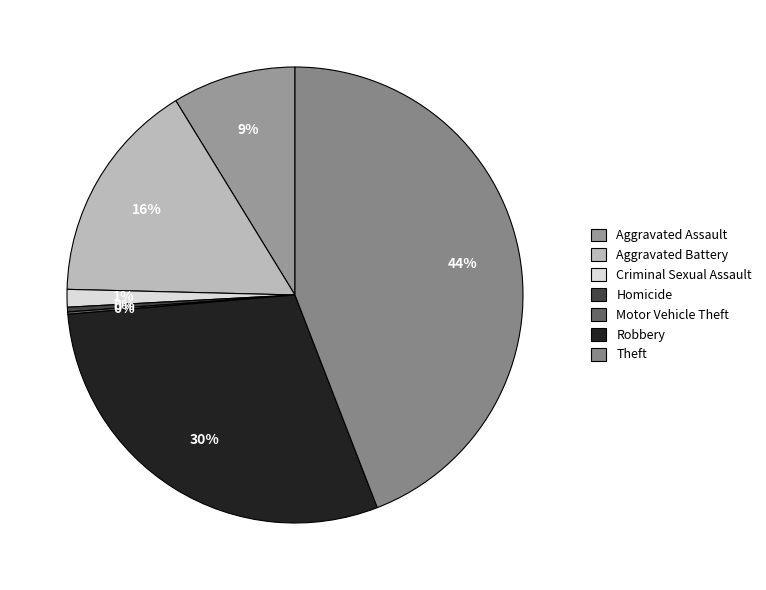

Approximately how many times larger is the value at Robbery compared to Aggravated Battery?

1.9